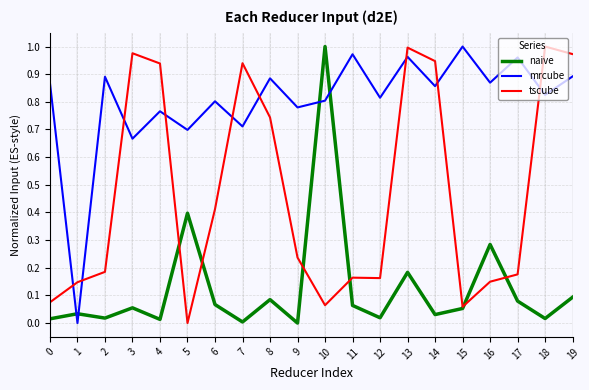

How many times do mrcube and tscube cross each other?

9